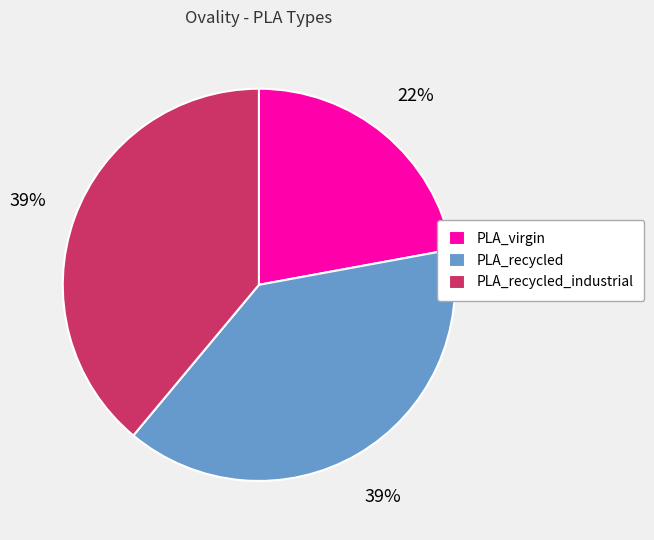

Combined, do PLA_recycled_industrial and PLA_virgin account for over 50%?

Yes